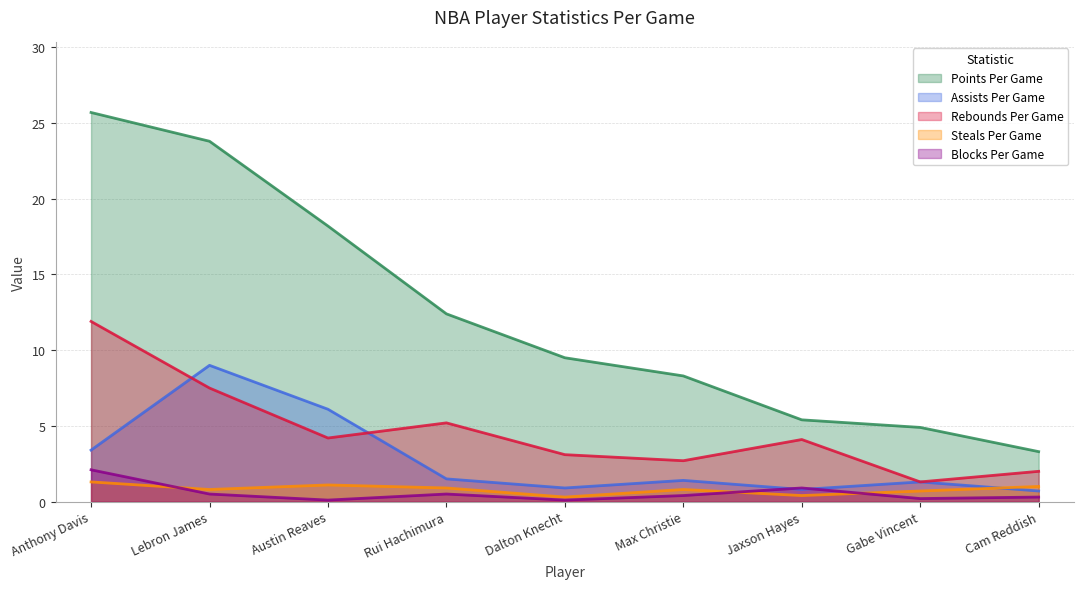

The Assists Per Game series shows 6.1 at Austin Reaves. True or false?

True